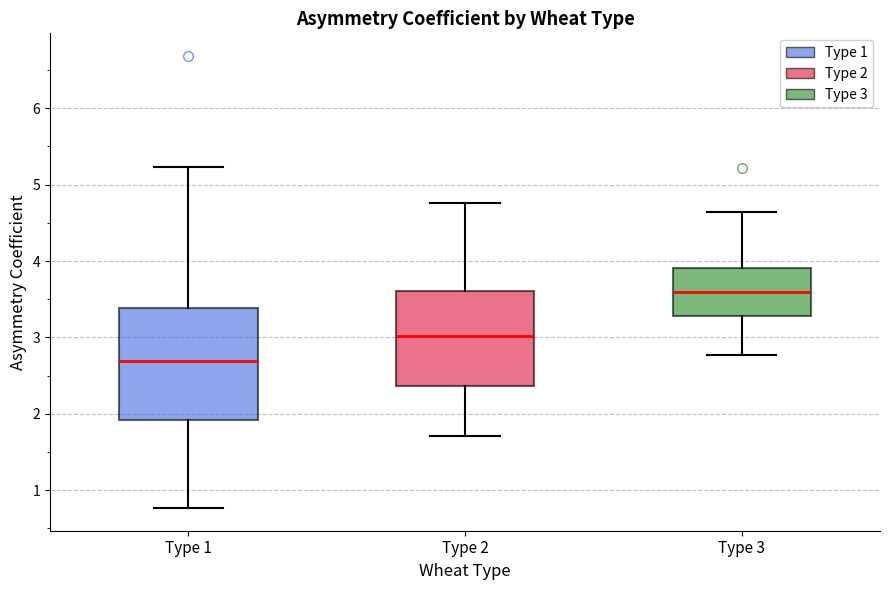

Which box is the tallest, from its lower edge to its upper edge?

Type 1